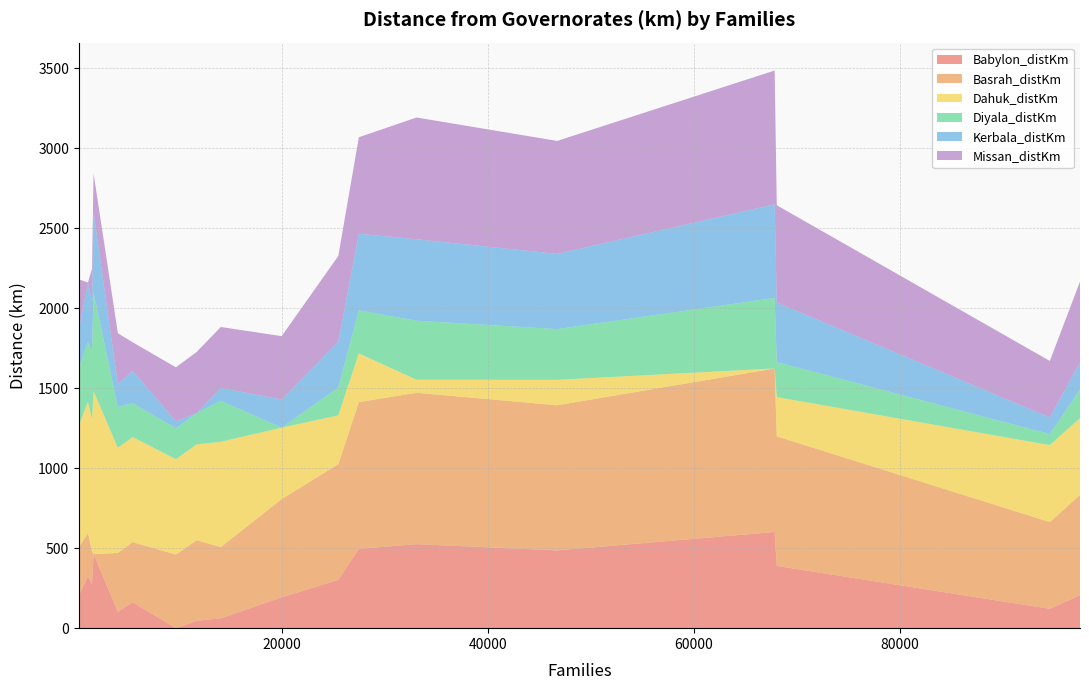

What is the maximum value for Babylon_distKm?

601.0